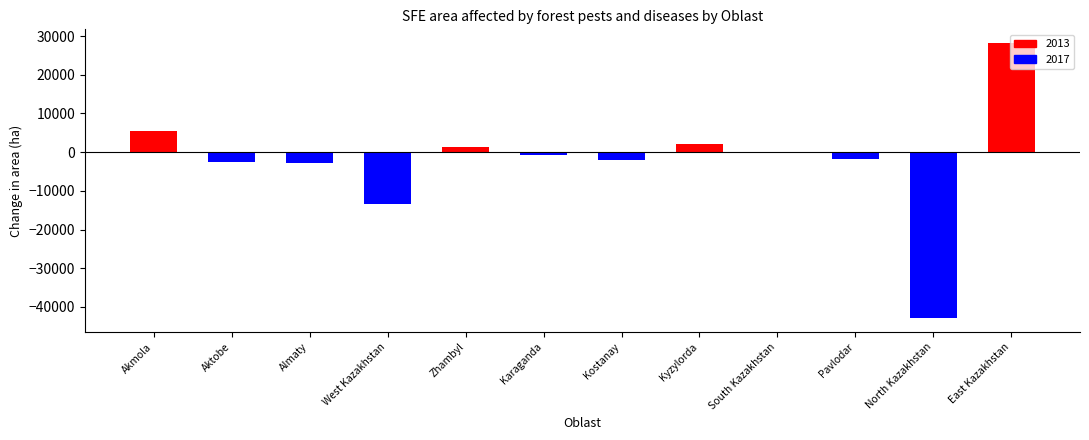

True or false: the data shows 28172 at East Kazakhstan.

True